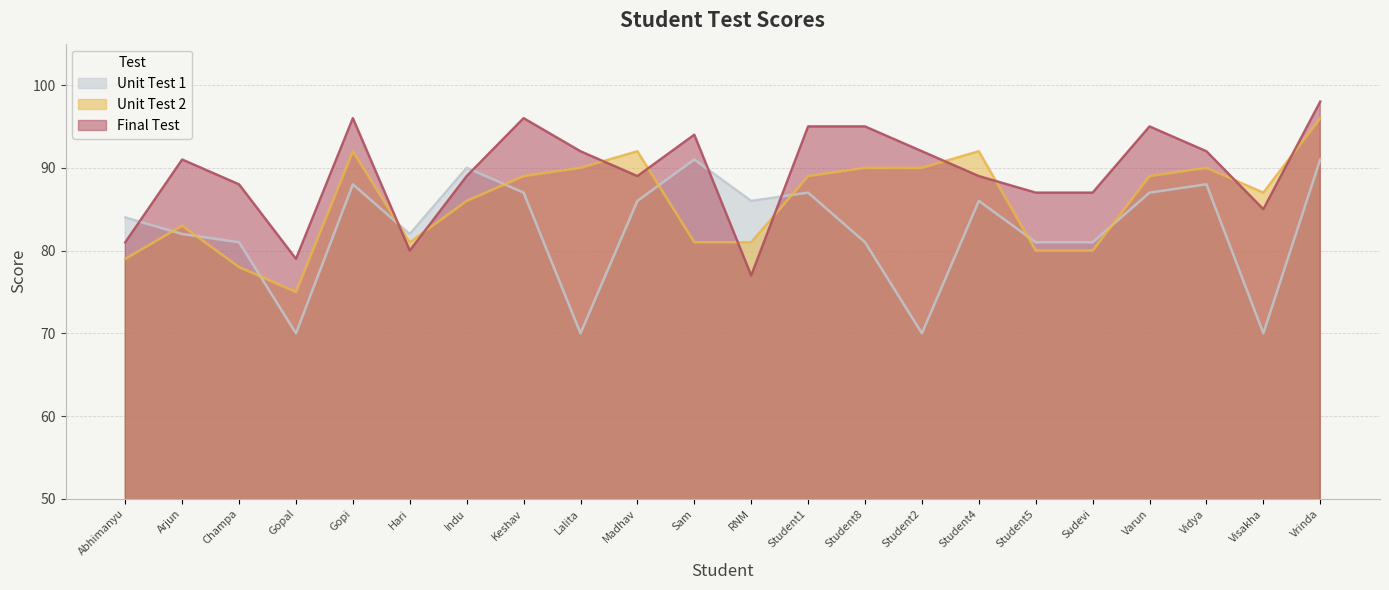

Does the chart display data point markers on the line(s)?

No